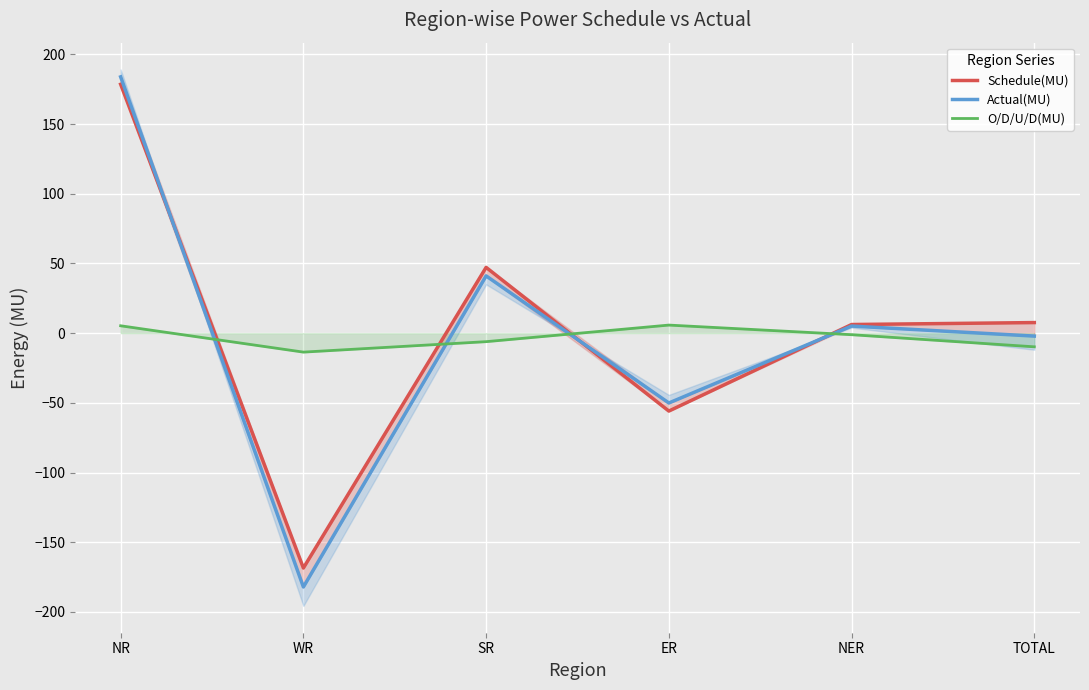

At which category is the sum across all series the highest?

NR